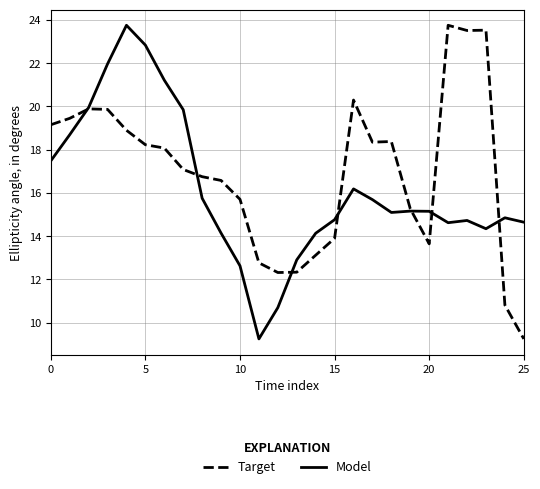

Rank the series by their average value, from lowest to highest.

Model, Target